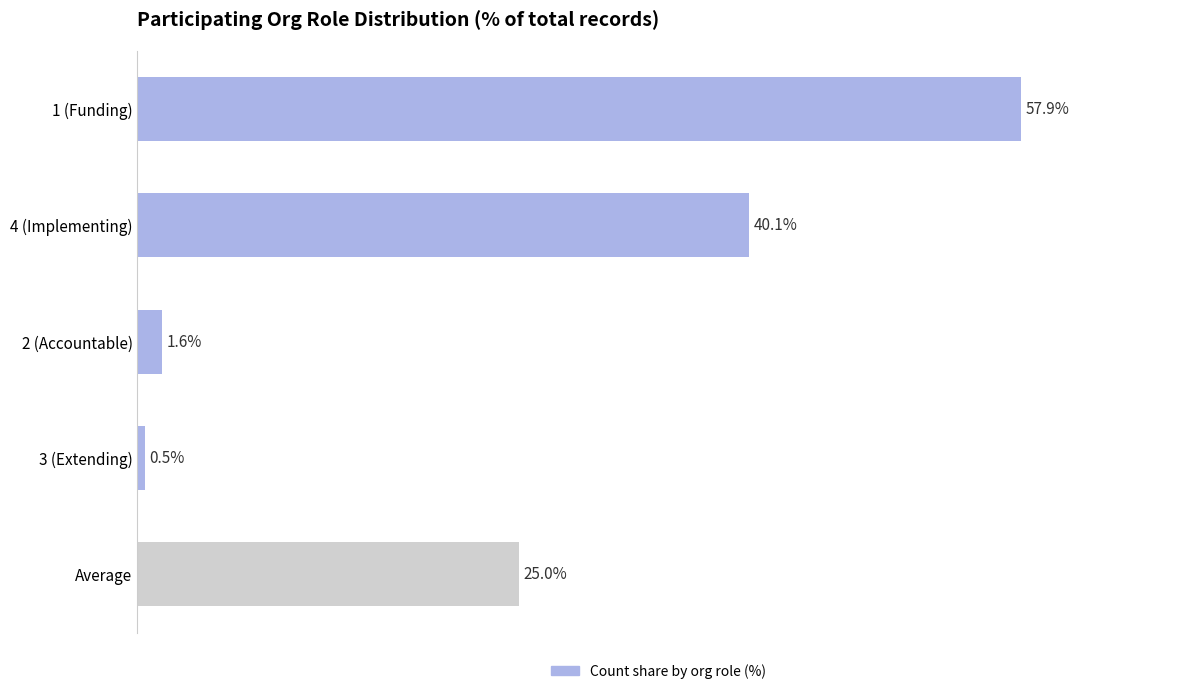

Rank the categories by value from highest to lowest.

1 (Funding), 4 (Implementing), Average, 2 (Accountable), 3 (Extending)